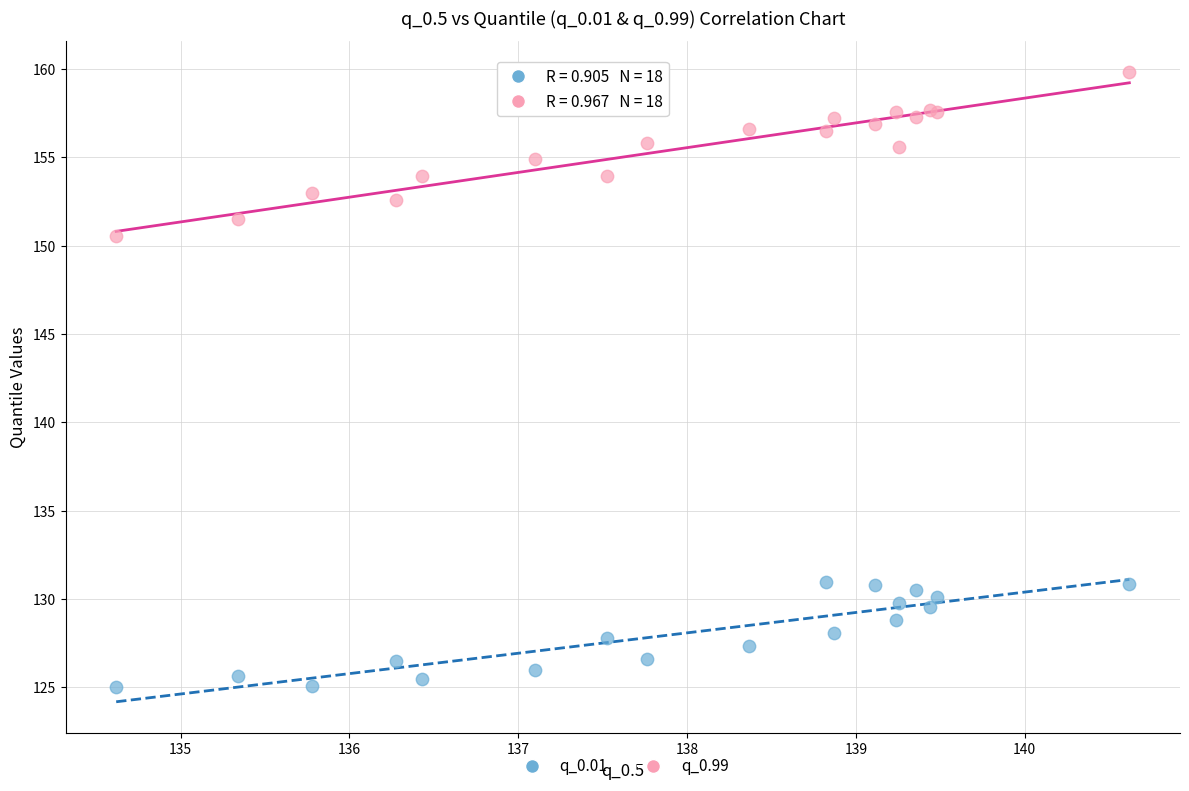

Across all series, what Y value is closest to 142?

150.6